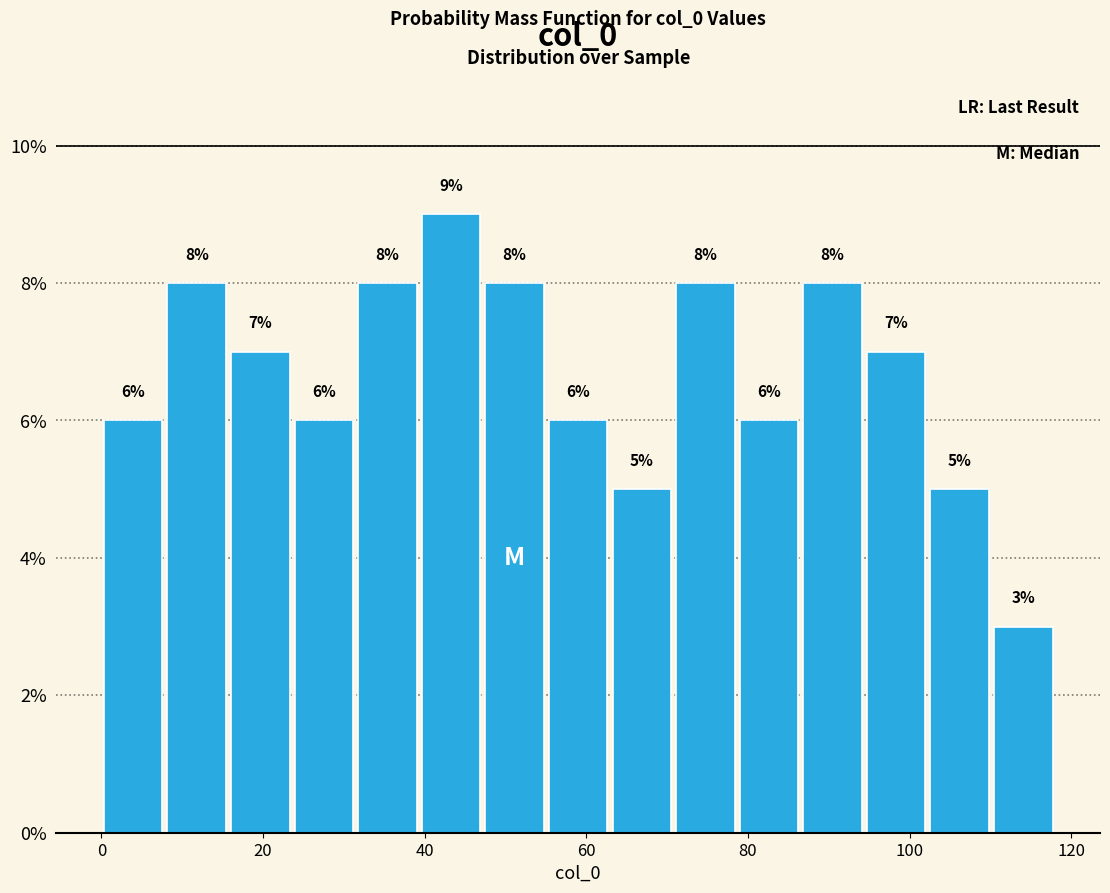

Around what value on the x-axis is the tallest bar? Give the approximate position of its centre, as read against the axis.

44